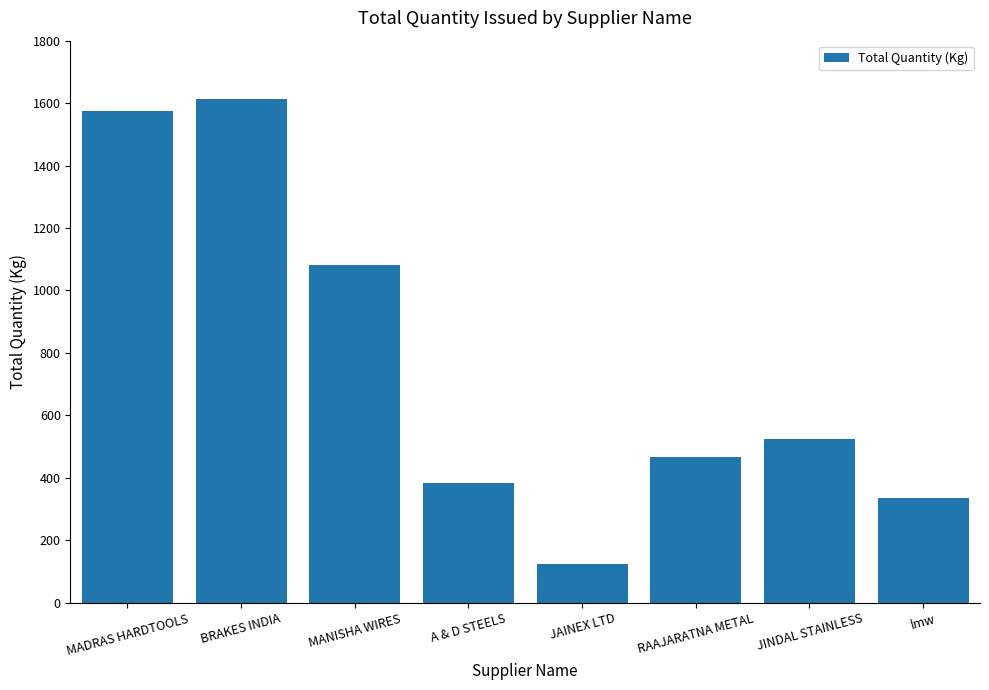

What is the label of the 2nd bar from the right?

JINDAL STAINLESS